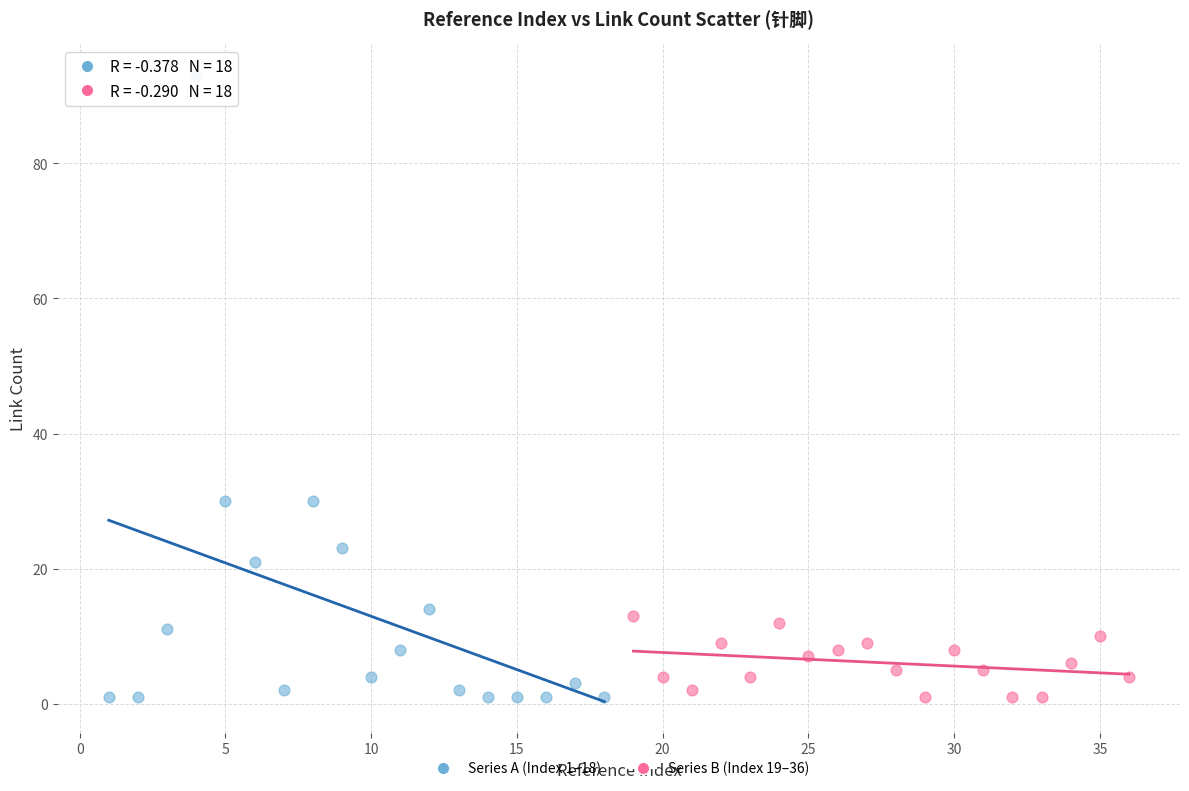

Which series has the widest spread of Y values?

Series A (Index 1–18)